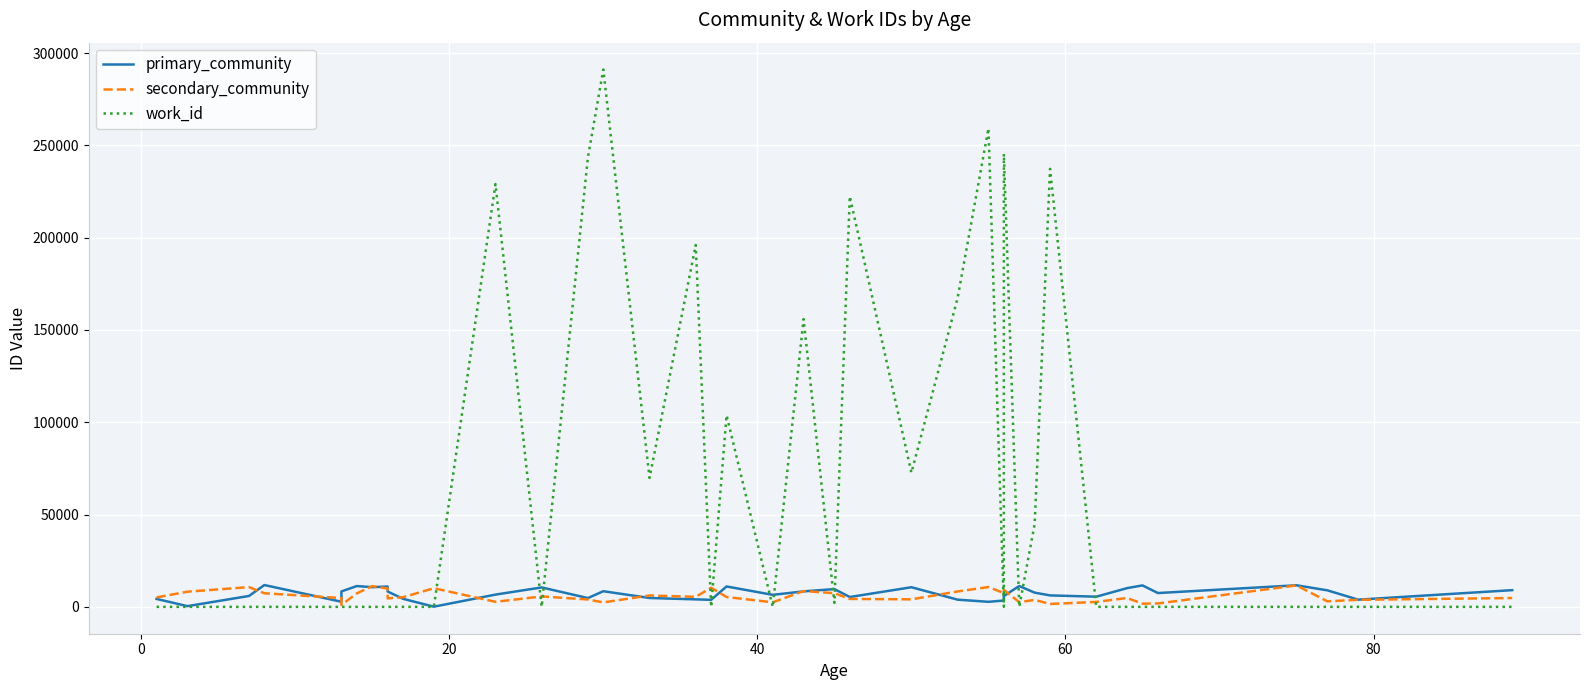

Which series has the widest spread of values?

work_id